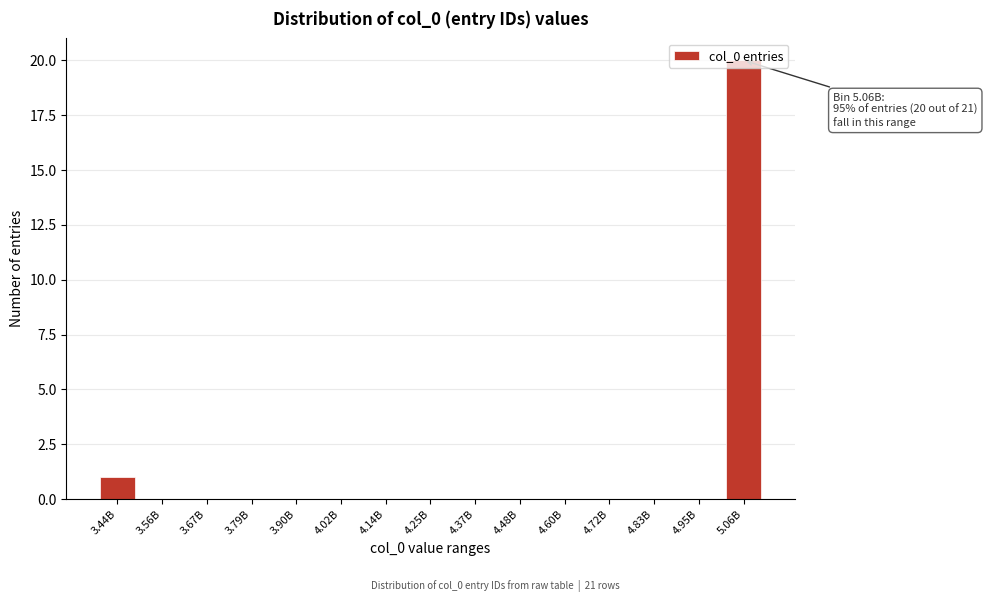

What is the greatest value displayed?

20